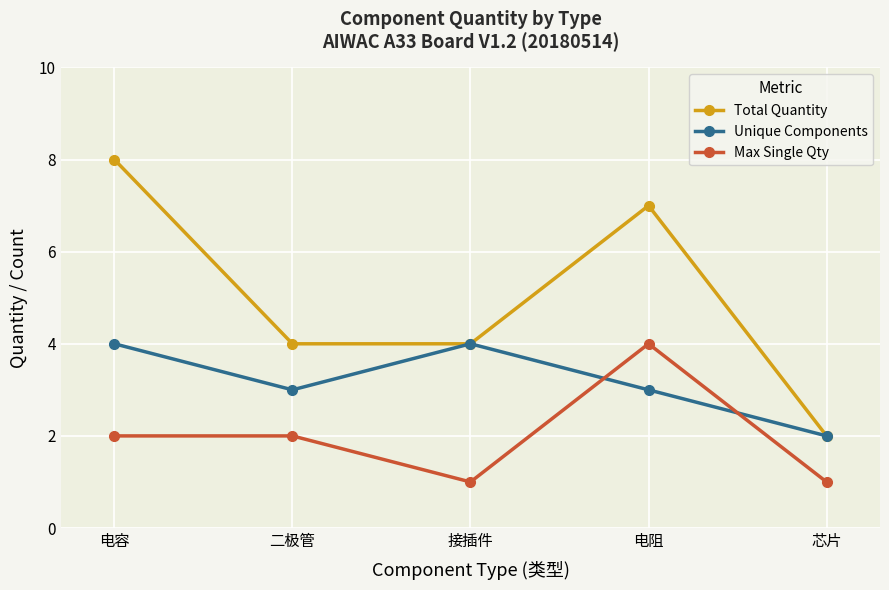

Which series ends up on top after the final intersection of Unique Components and Max Single Qty?

Unique Components